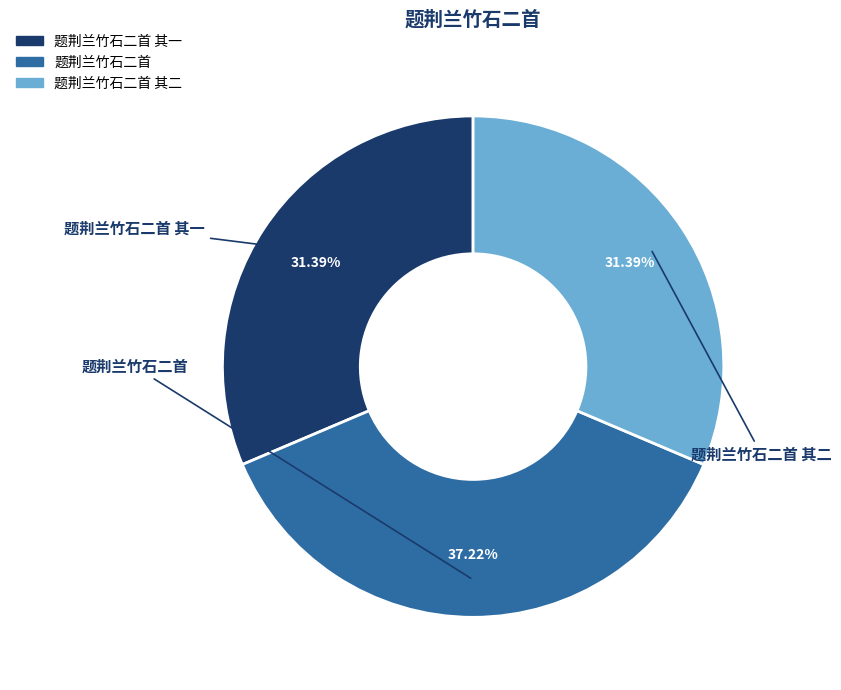

Does any single category account for the majority?

No